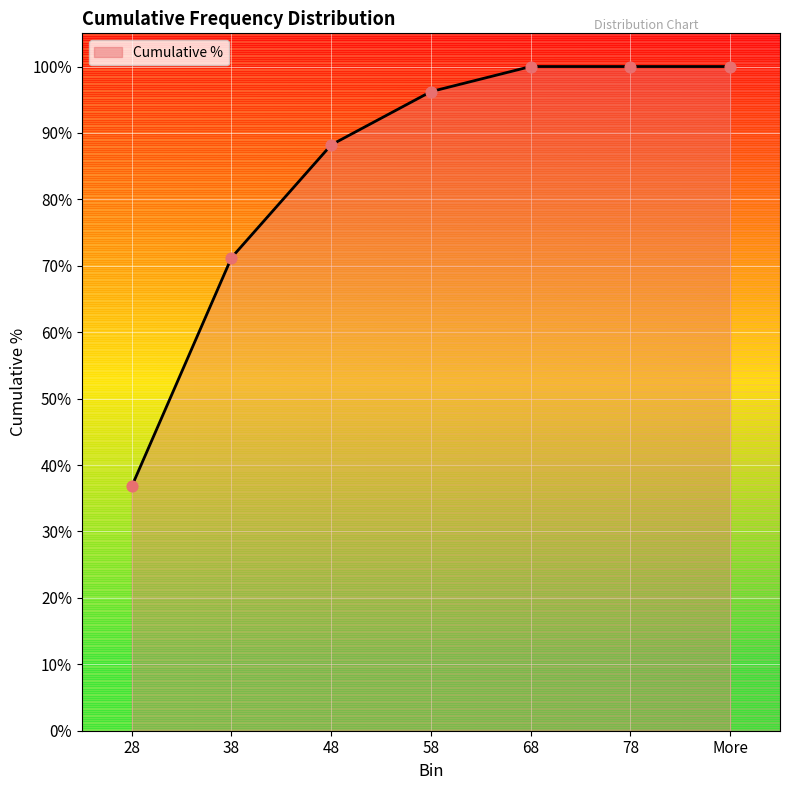

Does the chart have visible grid lines?

Yes